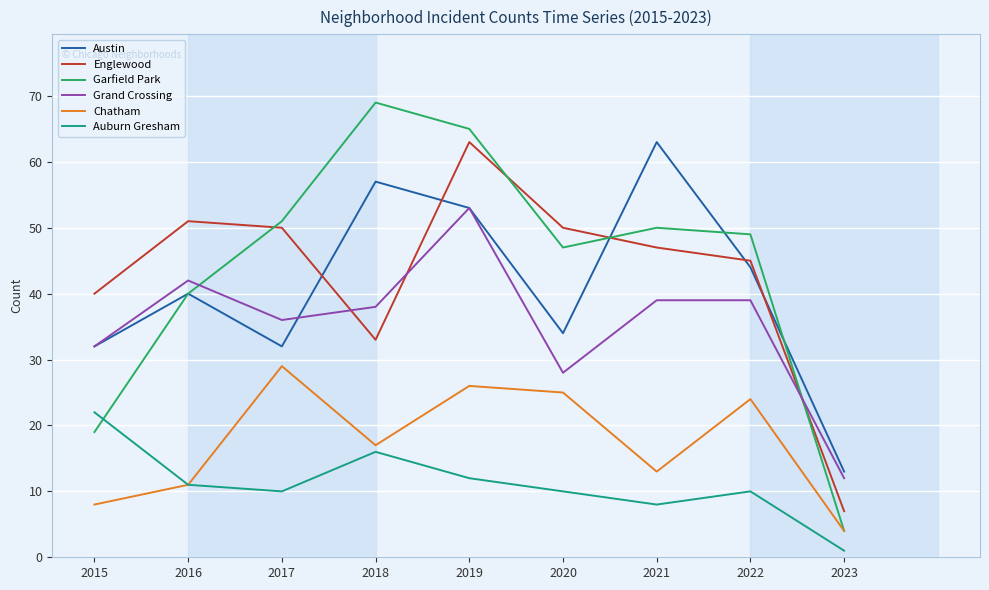

What are all the series names shown in the legend?

Austin, Englewood, Garfield Park, Grand Crossing, Chatham, Auburn Gresham